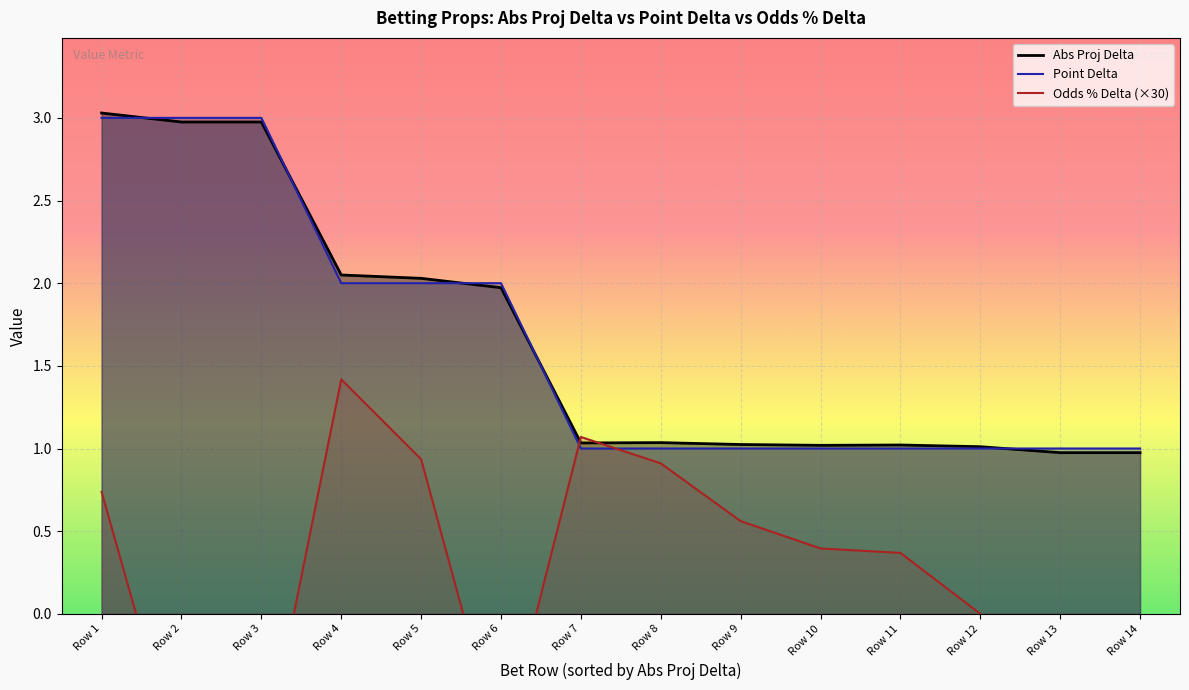

What is the lowest value of the Odds % Delta series?

-1.0